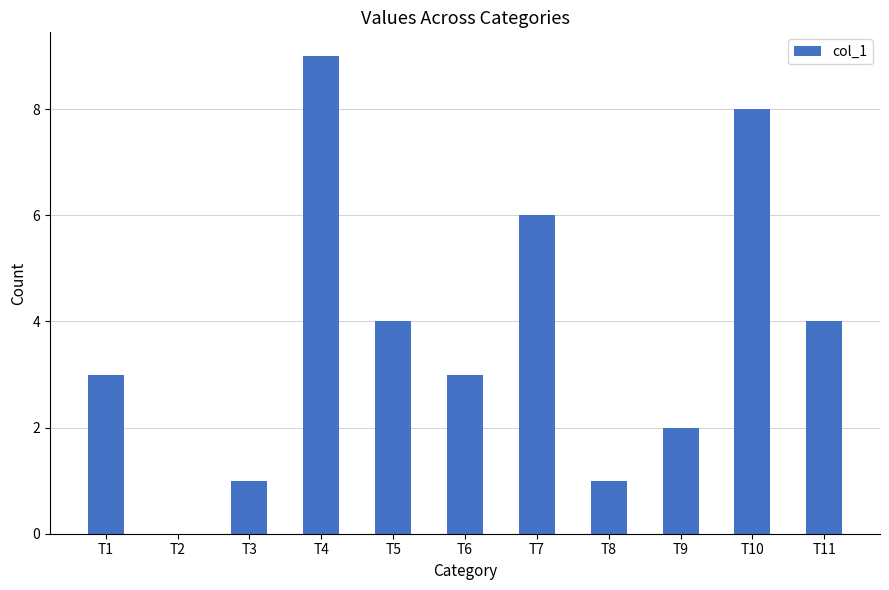

Reading right to left, transcribe all the data shown in this chart.

4	8	2	1	6	3	4	9	1	0	3